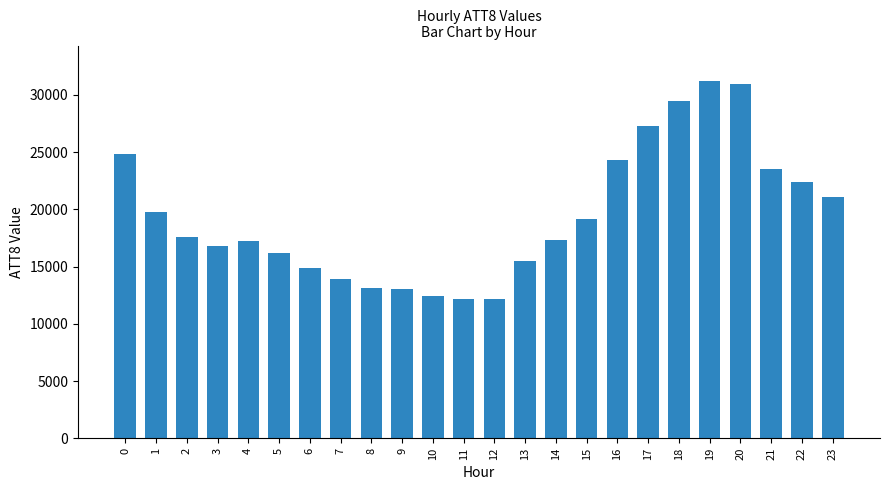

The value at 10 is 4723. True or false?

False